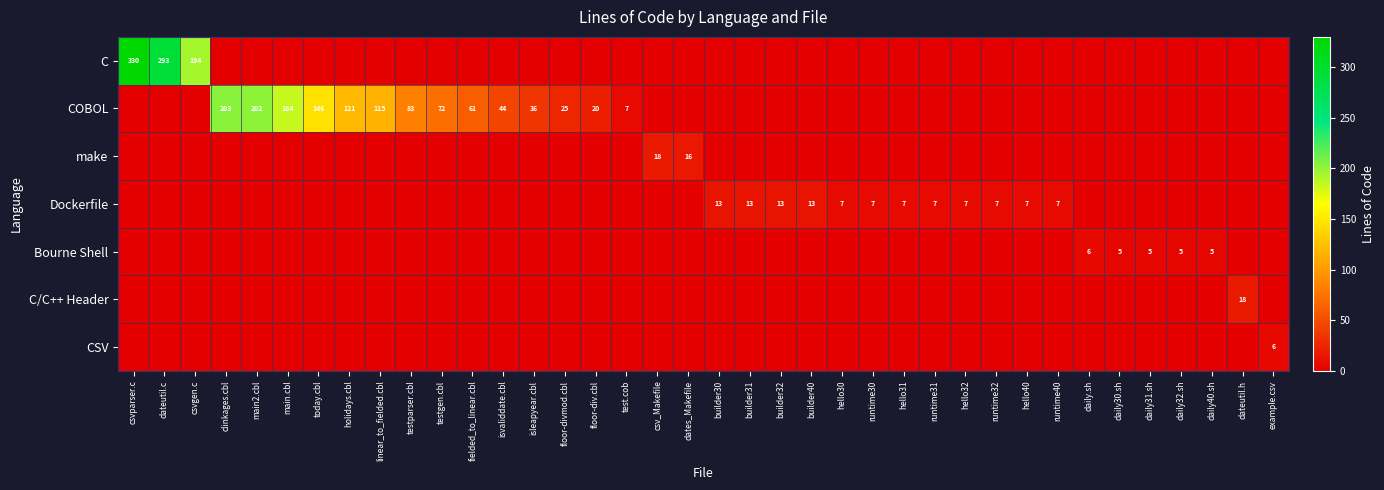

The value of Dockerfile at builder30 is 13. True or false?

True